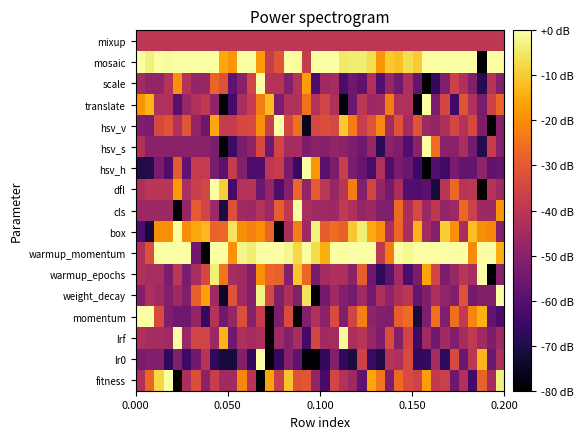

Count the number of data series in this chart.

17